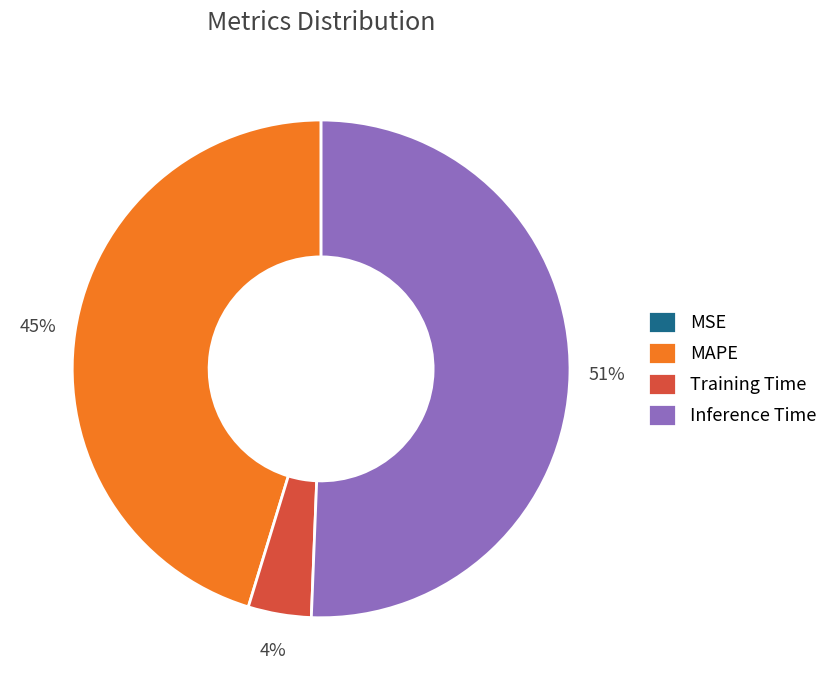

Which has a higher value, Inference Time or Training Time?

Inference Time